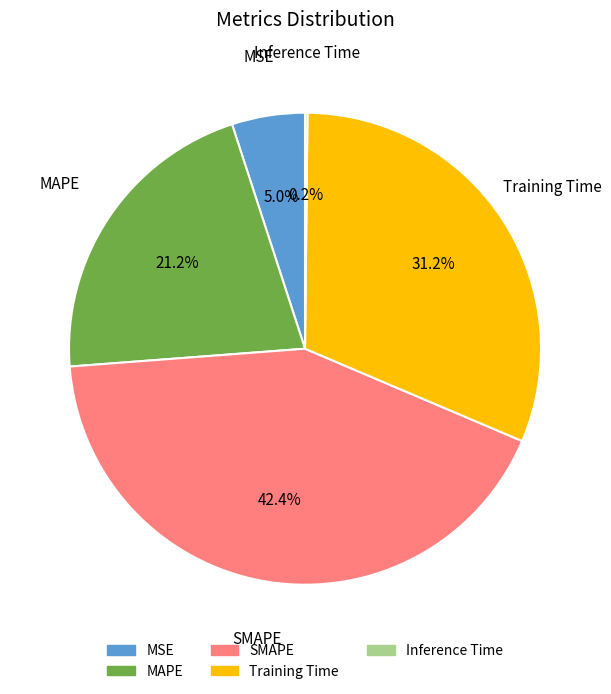

Which slice is the largest?

SMAPE